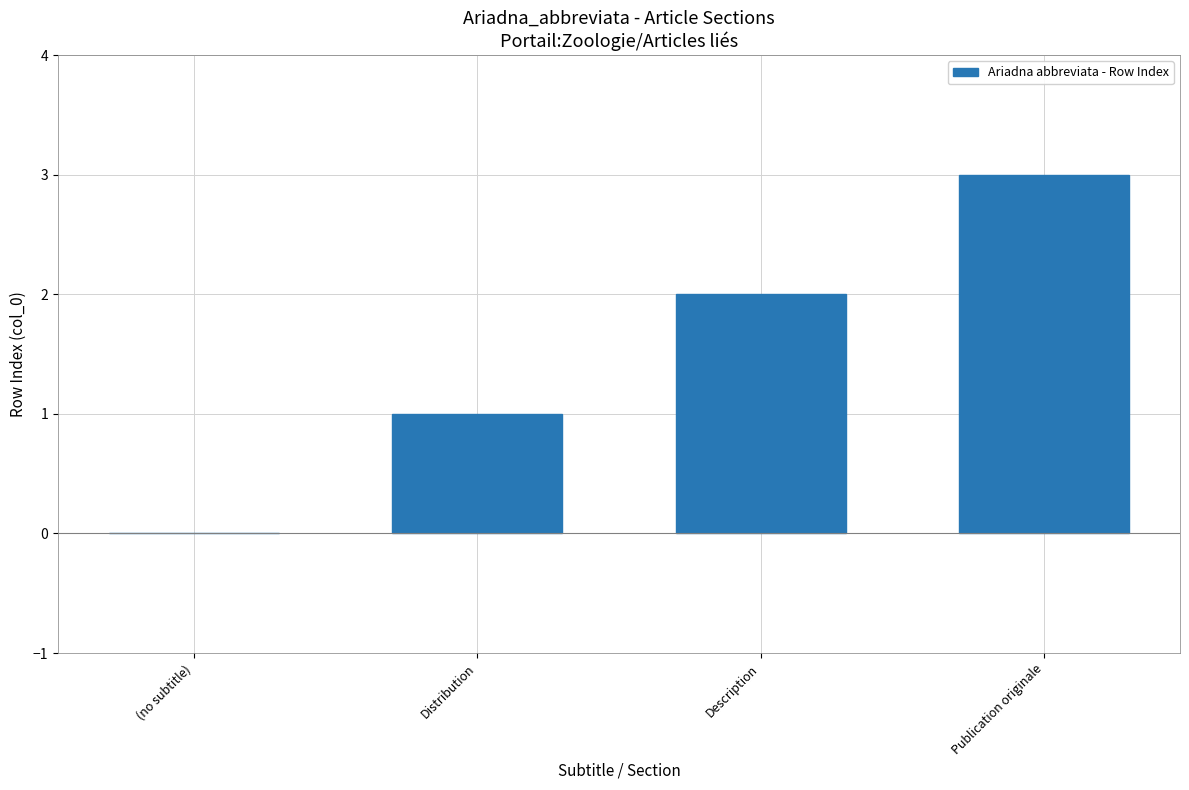

The chart shows a value of 0 at (no subtitle). True or false?

True